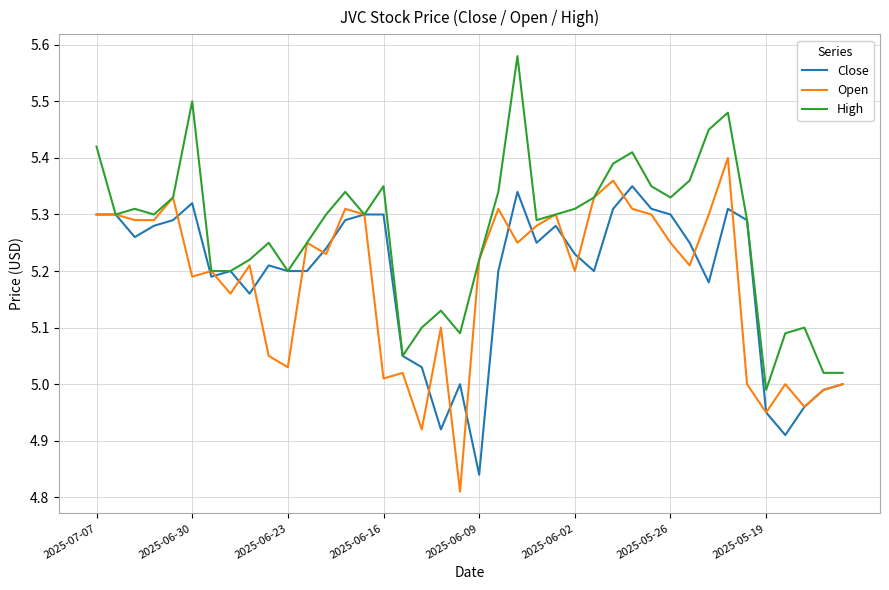

Rank the series by their maximum value, from highest to lowest.

High, Open, Close